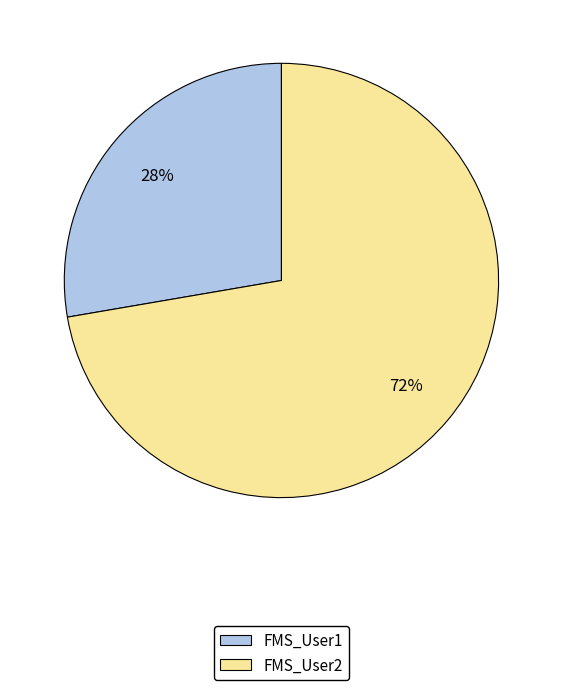

To the nearest percent, what is the combined percentage of FMS_User2 and FMS_User1?

100%